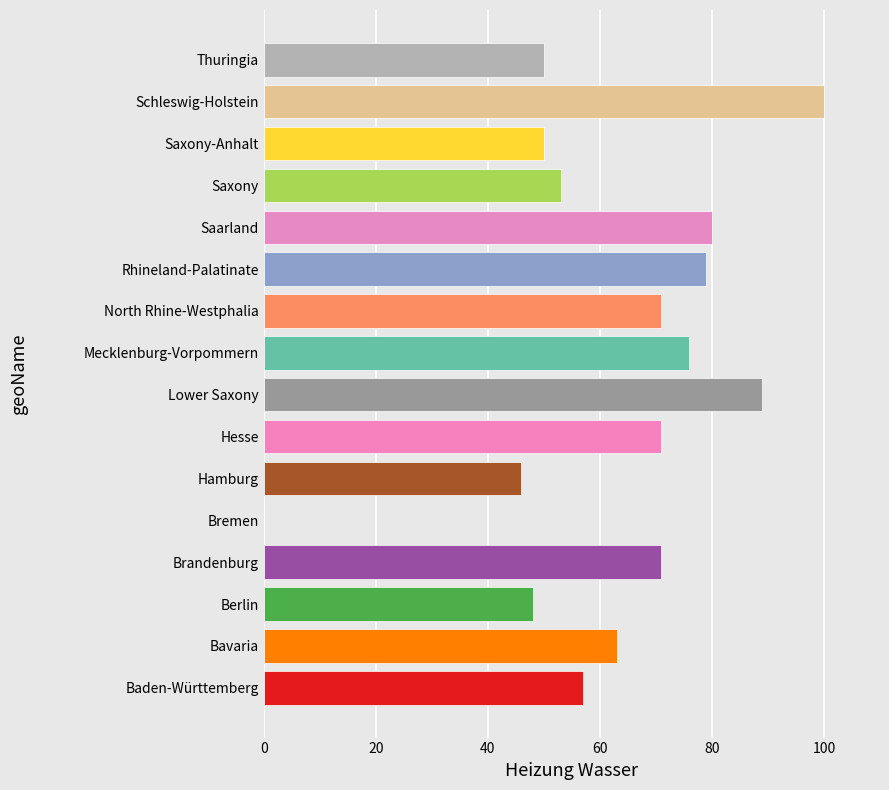

What is the sum of the values at Berlin and Saarland?

128